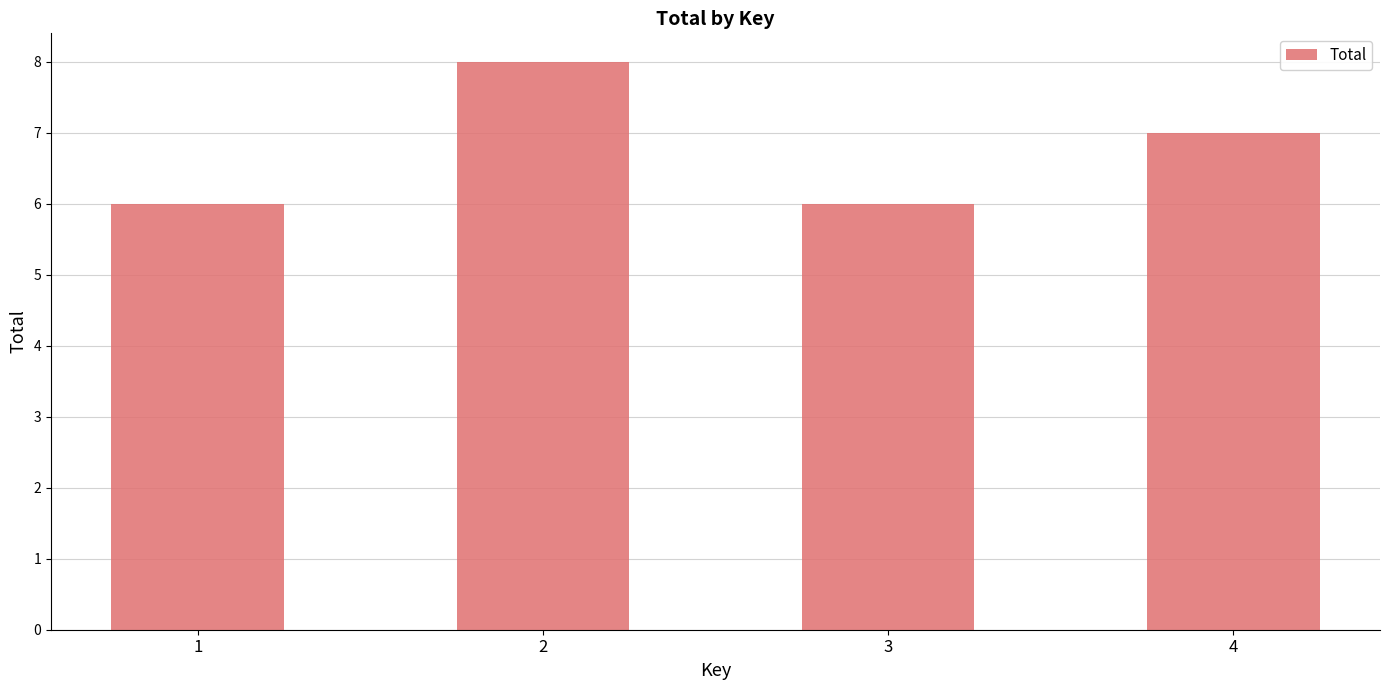

Read the value at 4.

7